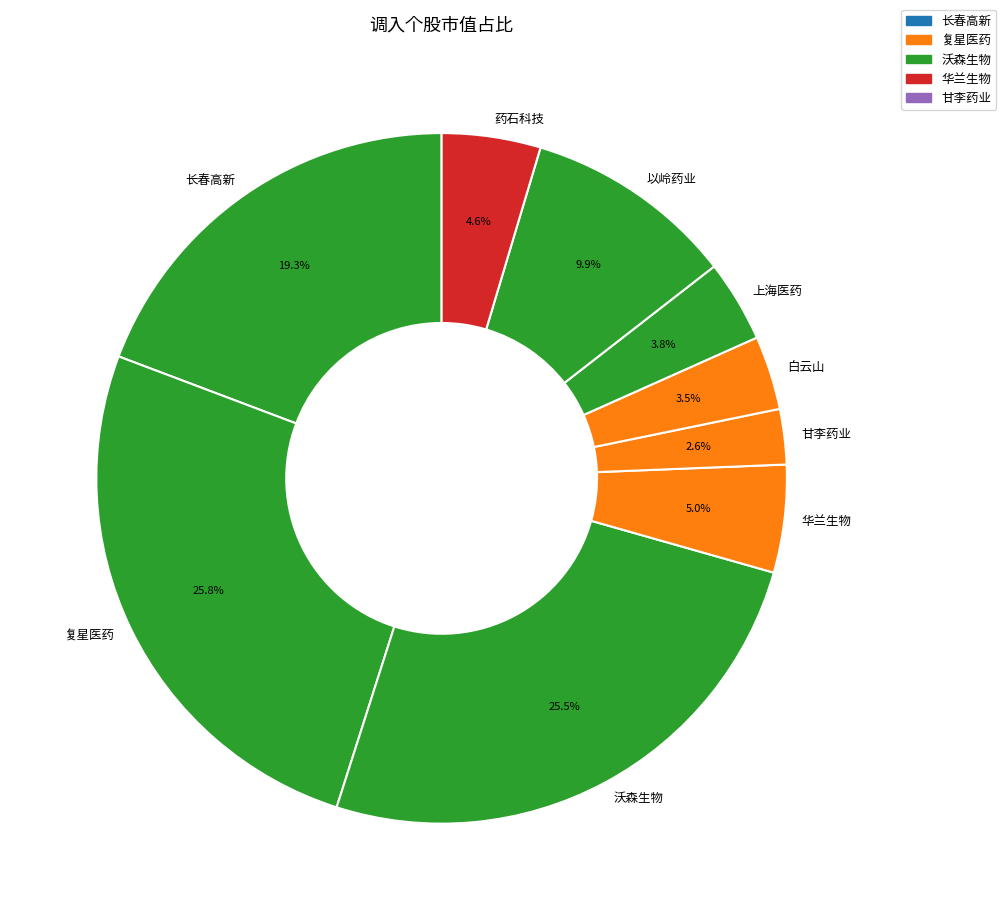

How many slices are in this pie chart?

9